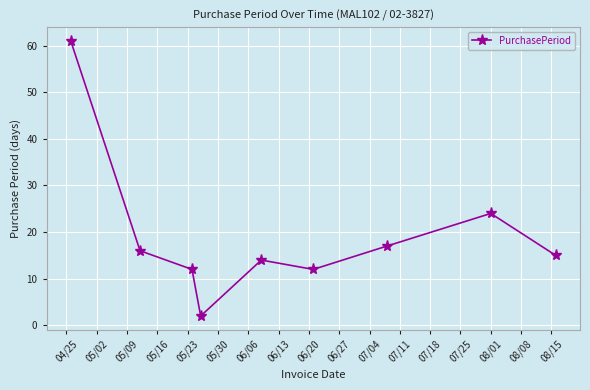

What is the maximum value shown in the chart?

61